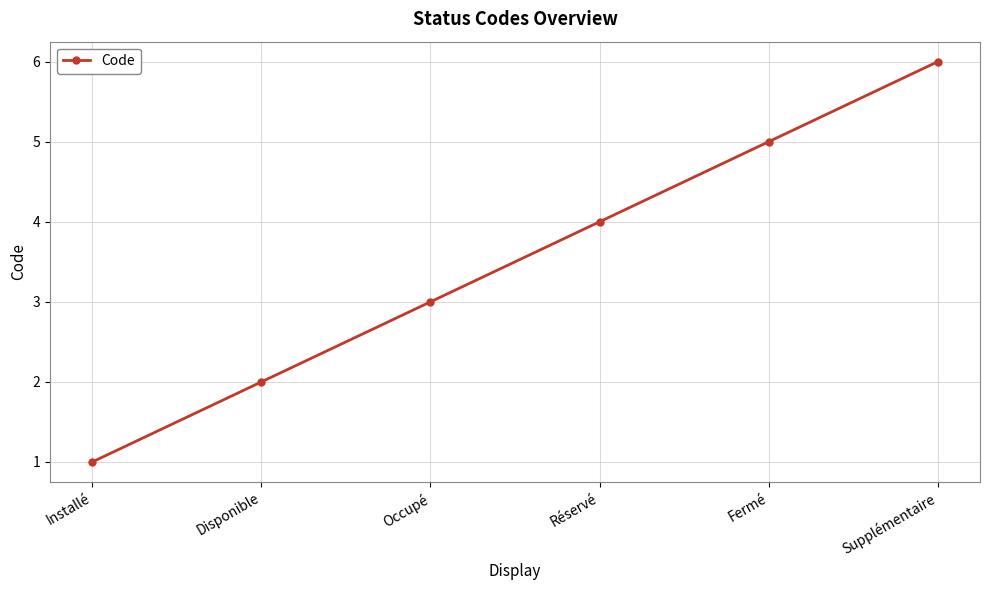

What is the label of the 2nd point from the left?

Disponible